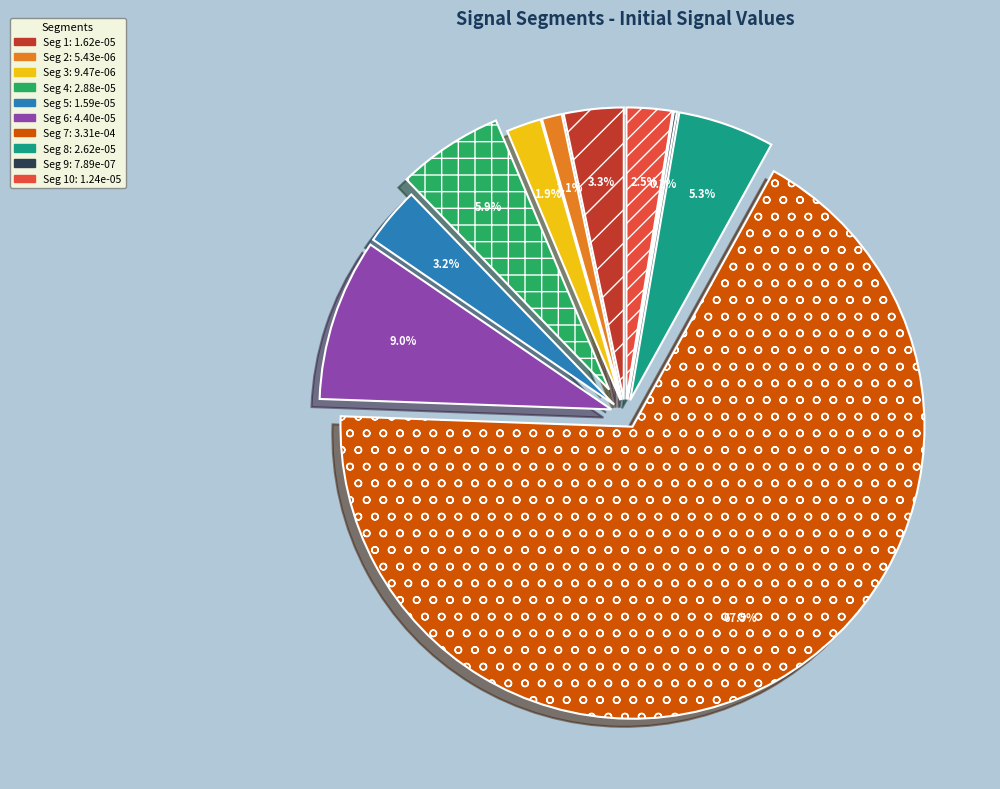

Which slice is the largest?

signal segment 7